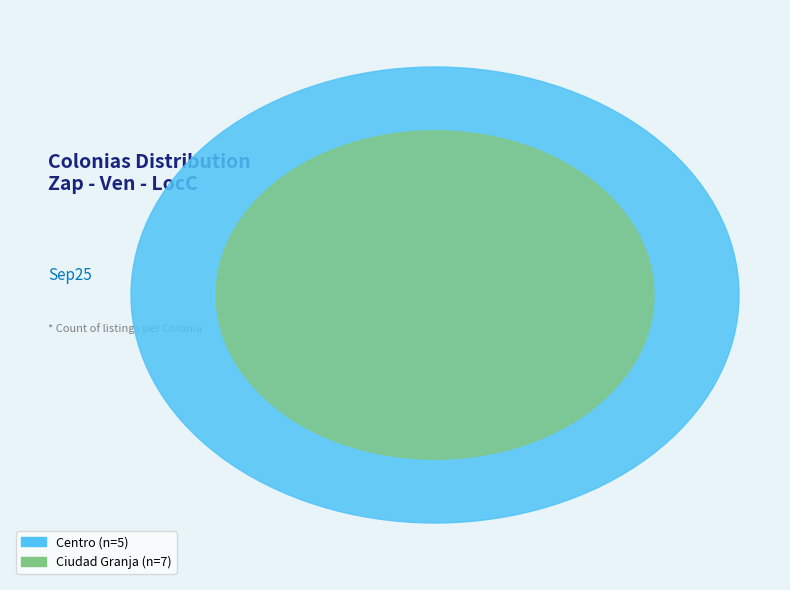

Is it true that Ciudad Granja is 58% of the pie?

True